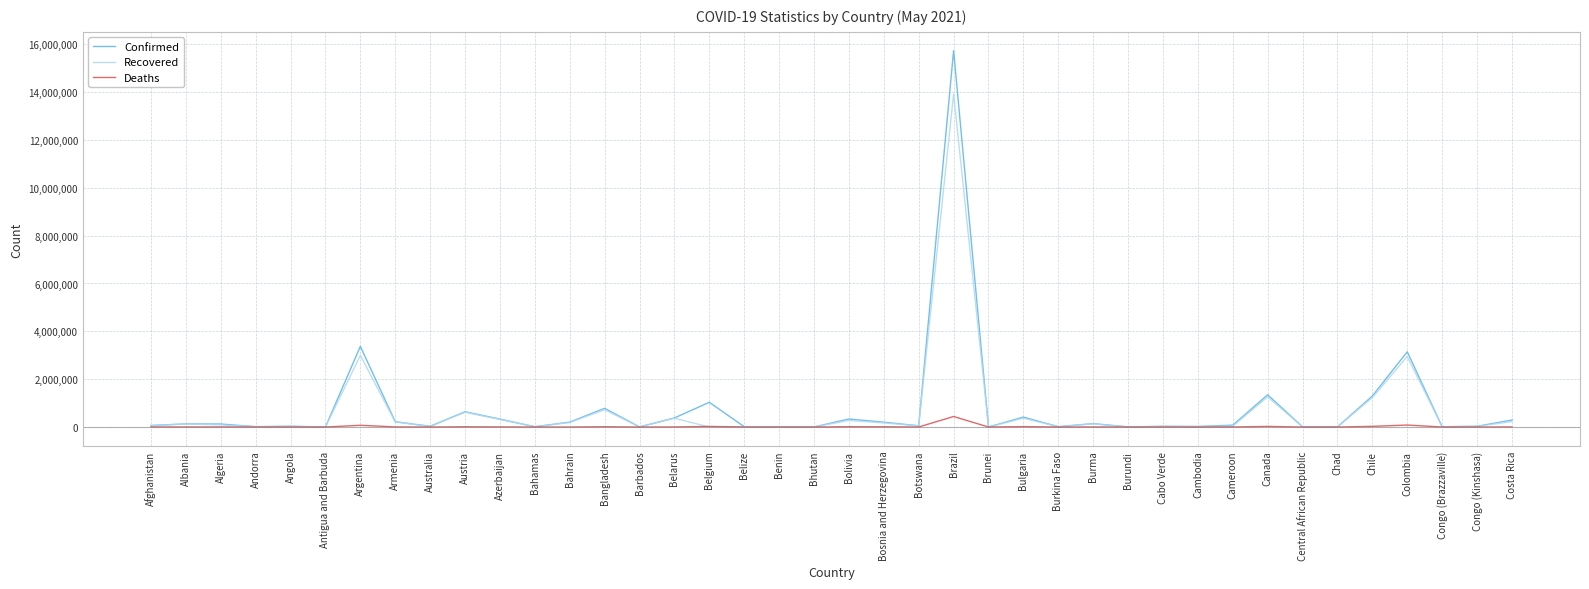

What is the lowest value of the Deaths series?

1